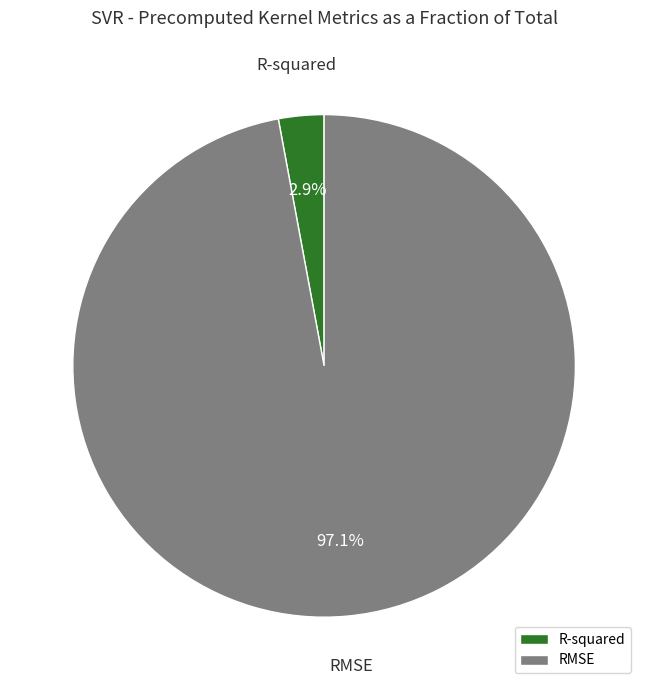

What percentage is NOT represented by RMSE?

2.9%